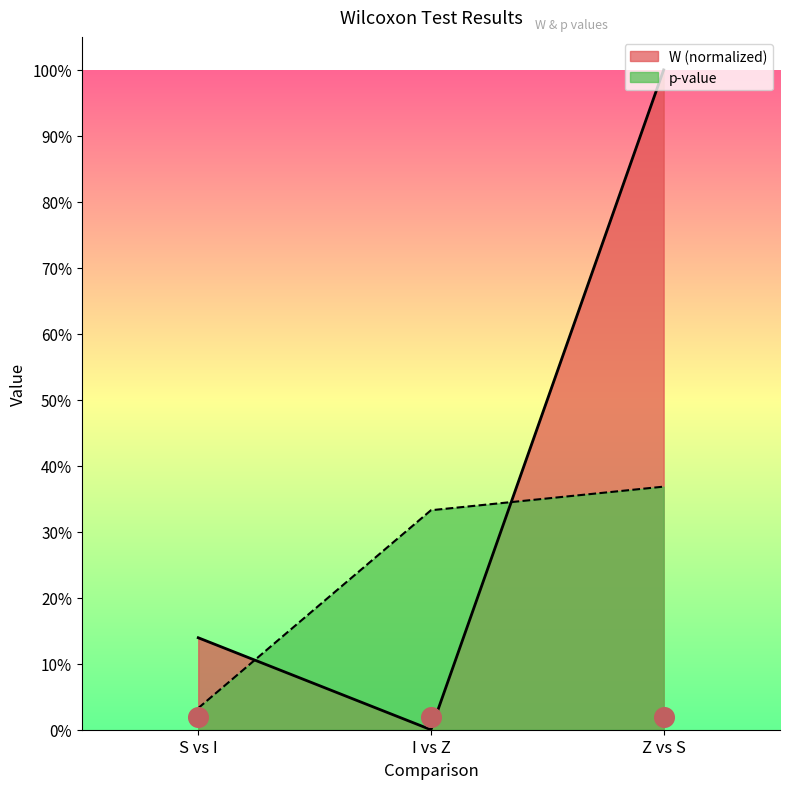

Which series has the widest spread of Y values?

W